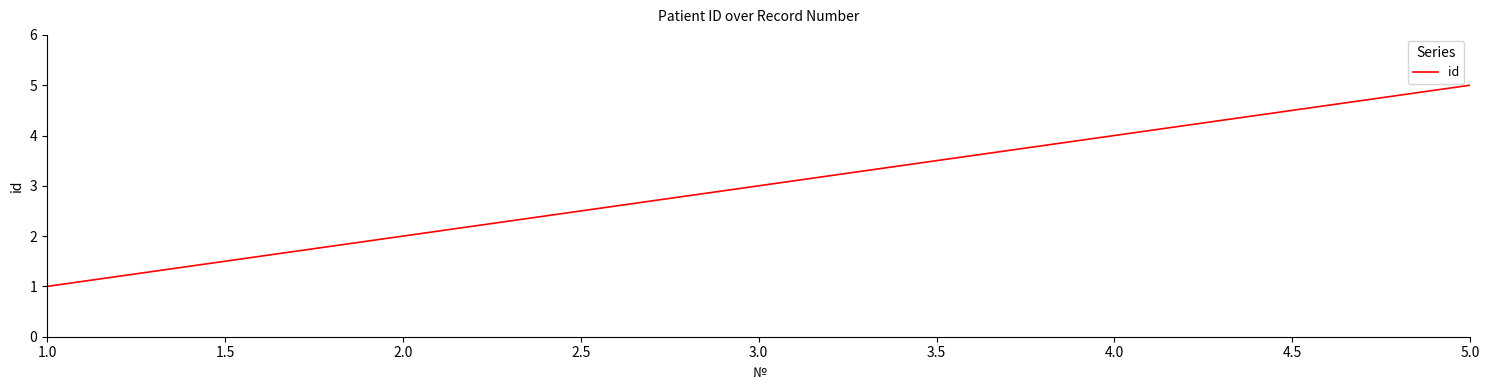

What is the change in value from 3.0 to 5.0?

+2